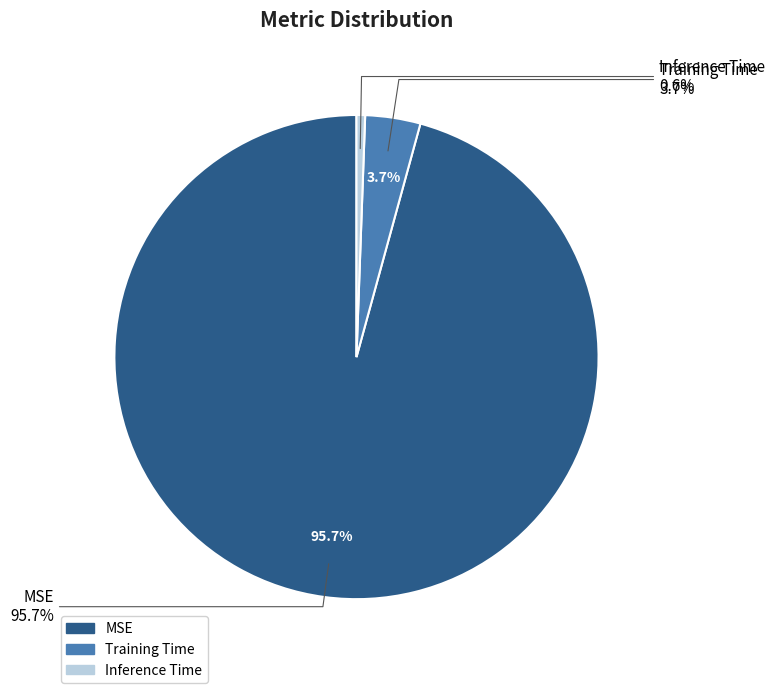

Does Training Time account for over 50% of the chart?

No